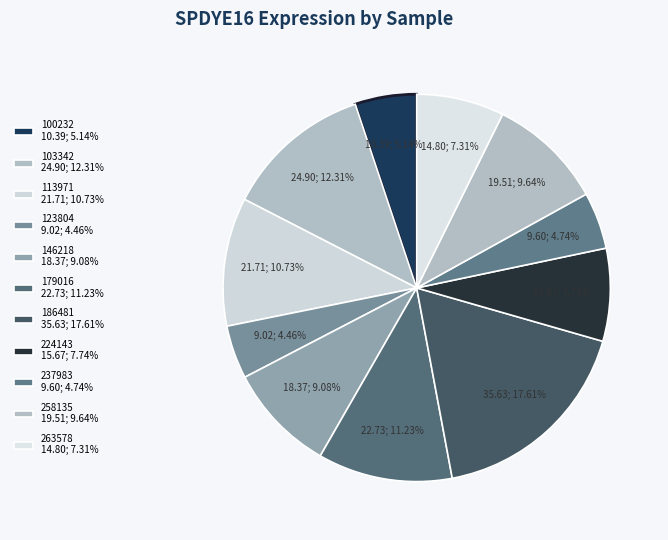

What percentage is NOT represented by 113971?

89.3%